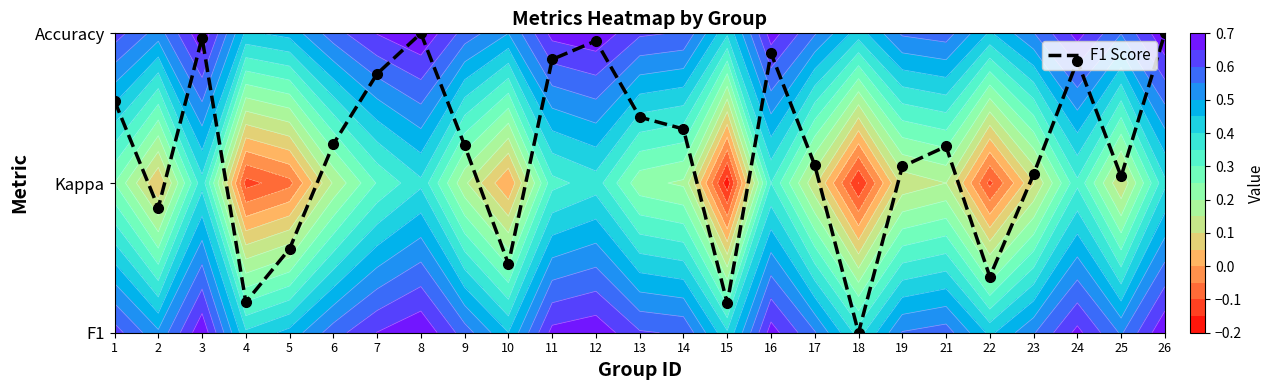

Rank the categories by value from highest to lowest.

8, 26, 3, 12, 16, 11, 24, 7, 1, 13, 14, 6, 9, 21, 17, 19, 23, 25, 2, 5, 10, 22, 4, 15, 18